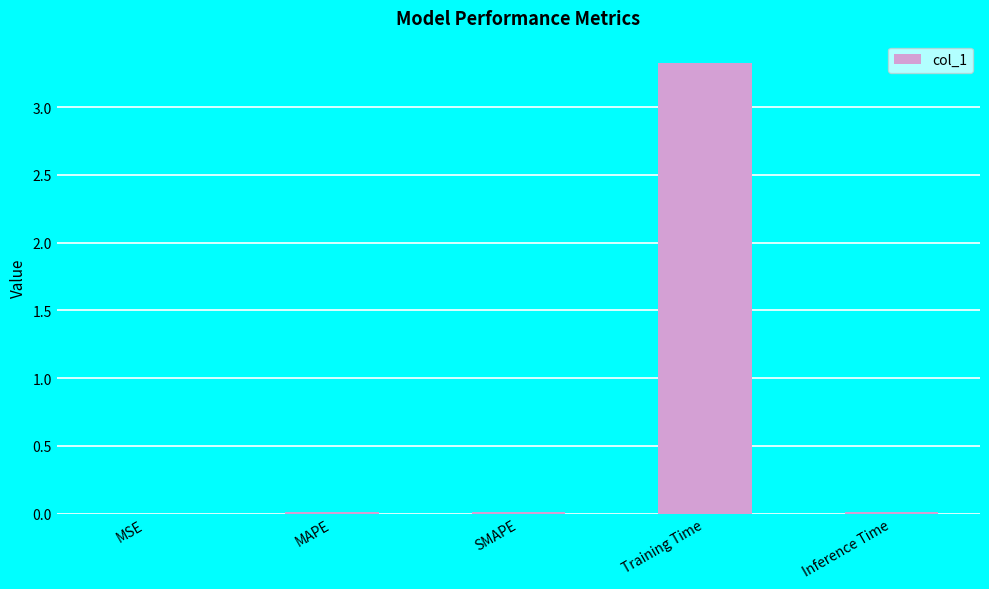

What is the average value?

0.7